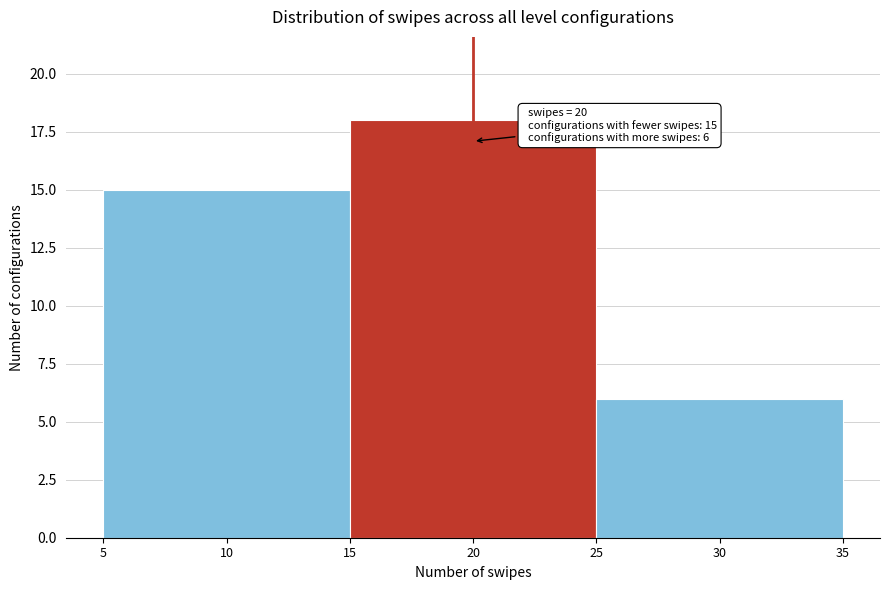

Which range on the x-axis has the tallest bar?

15 to 25